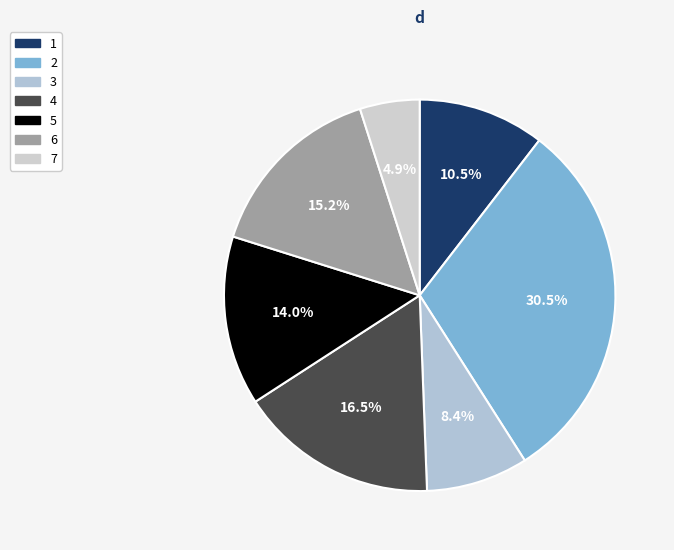

Count the number of slices in the pie.

7